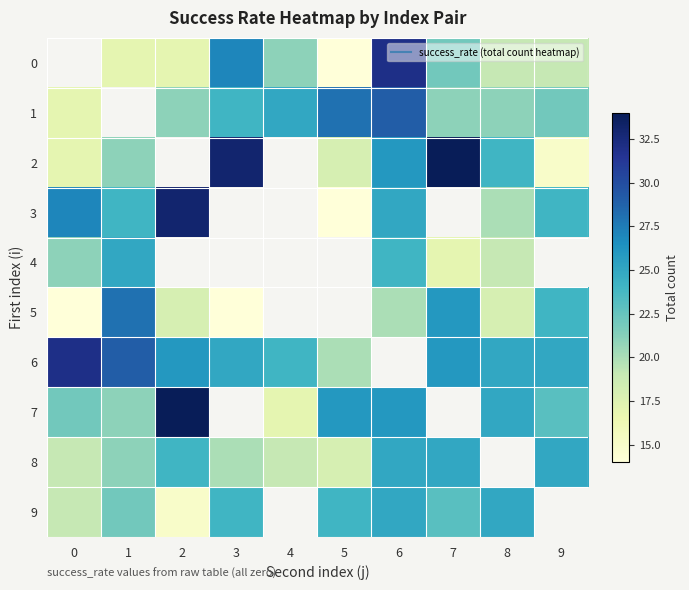

Which category has the lowest value across all series?

5